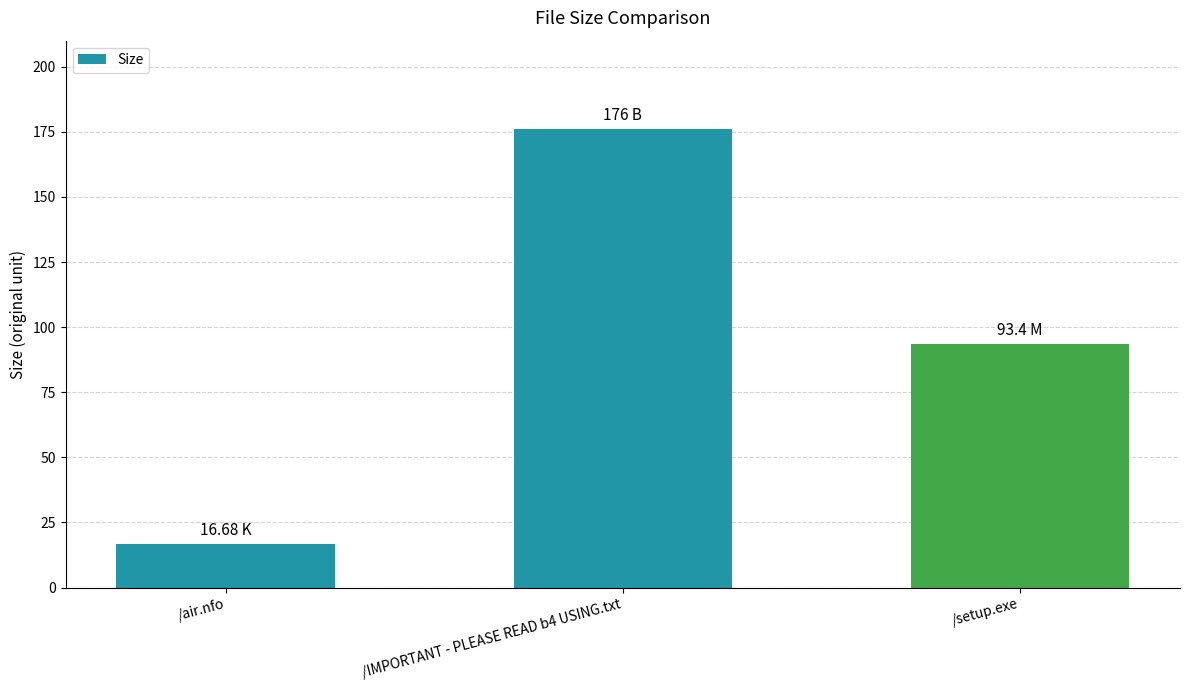

At which label is the value closest to 96?

/setup.exe